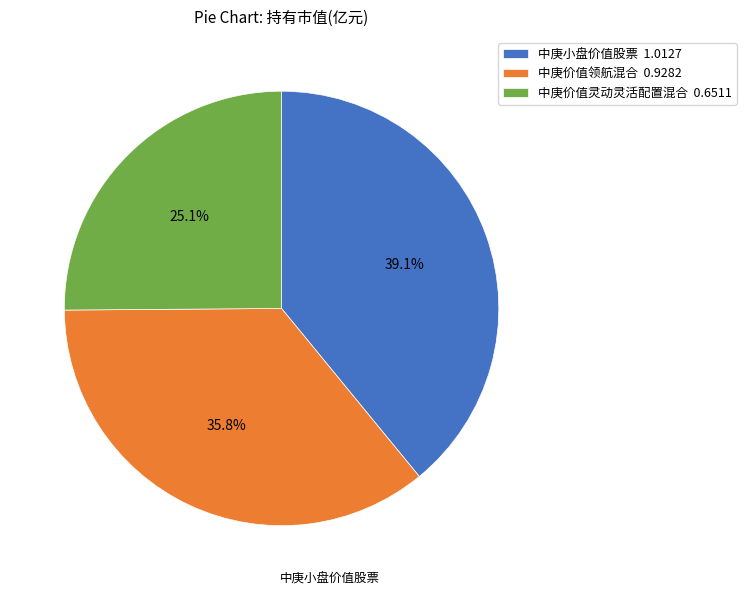

What is the largest slice in the pie chart?

中庚小盘价值股票